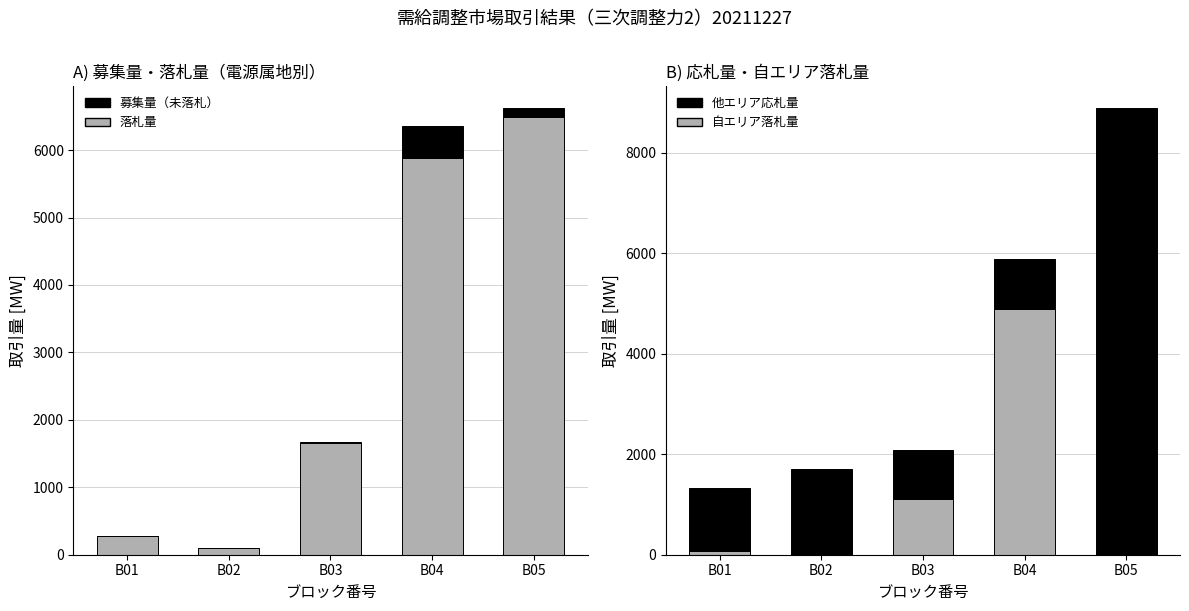

What is the difference between the second highest and second lowest values in the 自エリア落札量 series?

1108.9